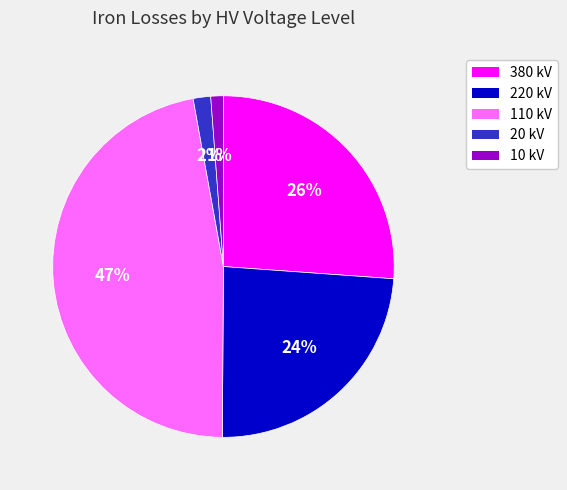

Is there a majority slice in this chart?

No